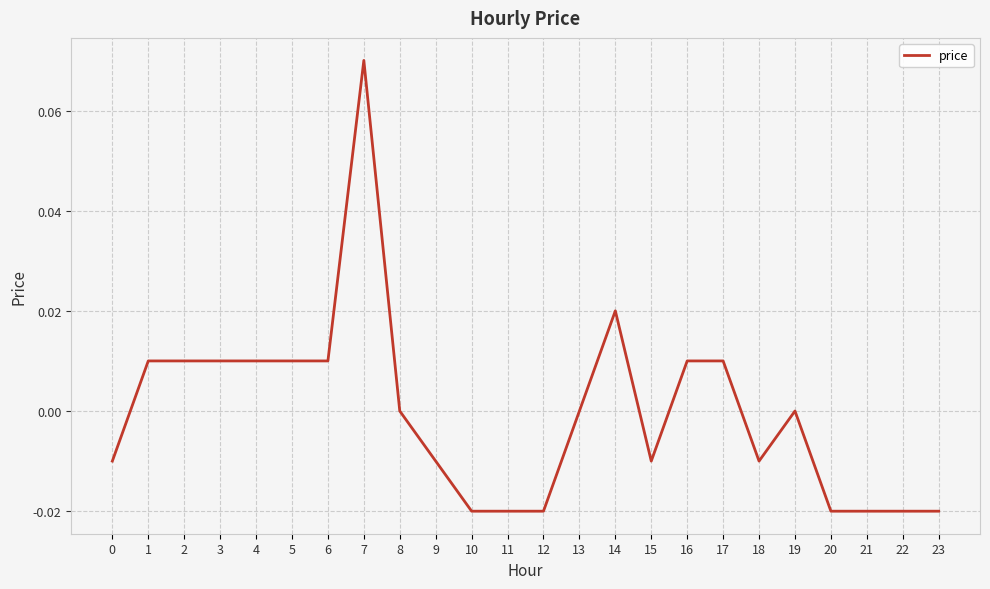

How many values are between 0 and 1?

13